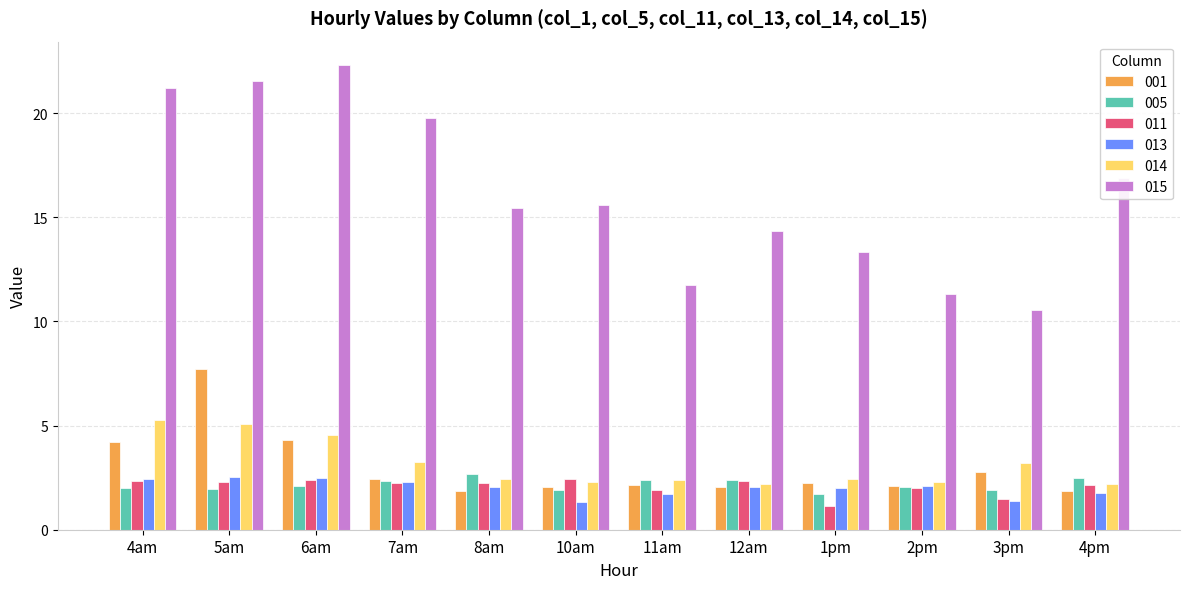

How many series are shown in this chart?

6